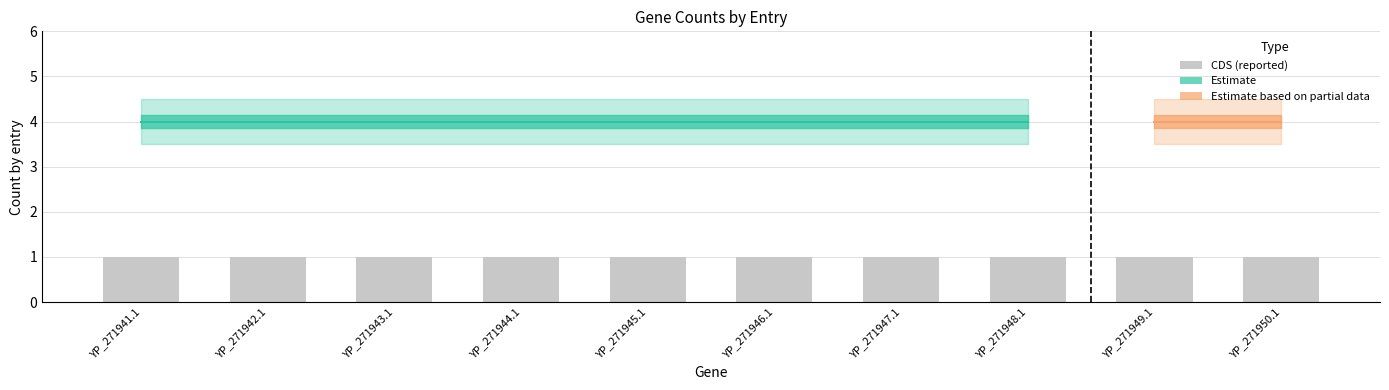

Reading right to left, what are all the values shown in this chart?

CDS: YP_271950.1=1	YP_271949.1=1	YP_271948.1=1	YP_271947.1=1	YP_271946.1=1	YP_271945.1=1	YP_271944.1=1	YP_271943.1=1	YP_271942.1=1	YP_271941.1=1
Code: YP_271950.1=4	YP_271949.1=4	YP_271948.1=4	YP_271947.1=4	YP_271946.1=4	YP_271945.1=4	YP_271944.1=4	YP_271943.1=4	YP_271942.1=4	YP_271941.1=4